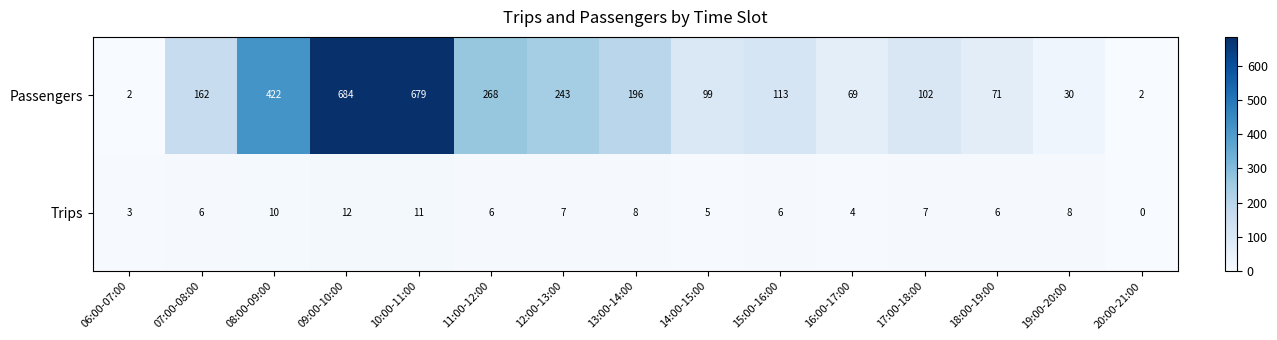

The value of Passengers at 20:00-21:00 is 1. True or false?

False